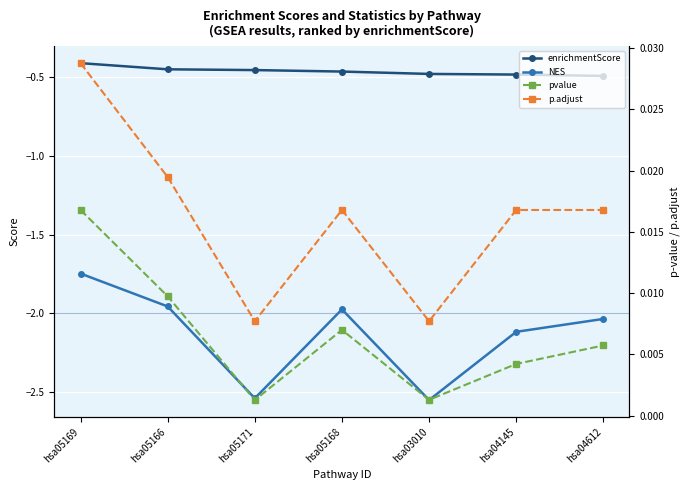

How many lines are shown in the chart?

4